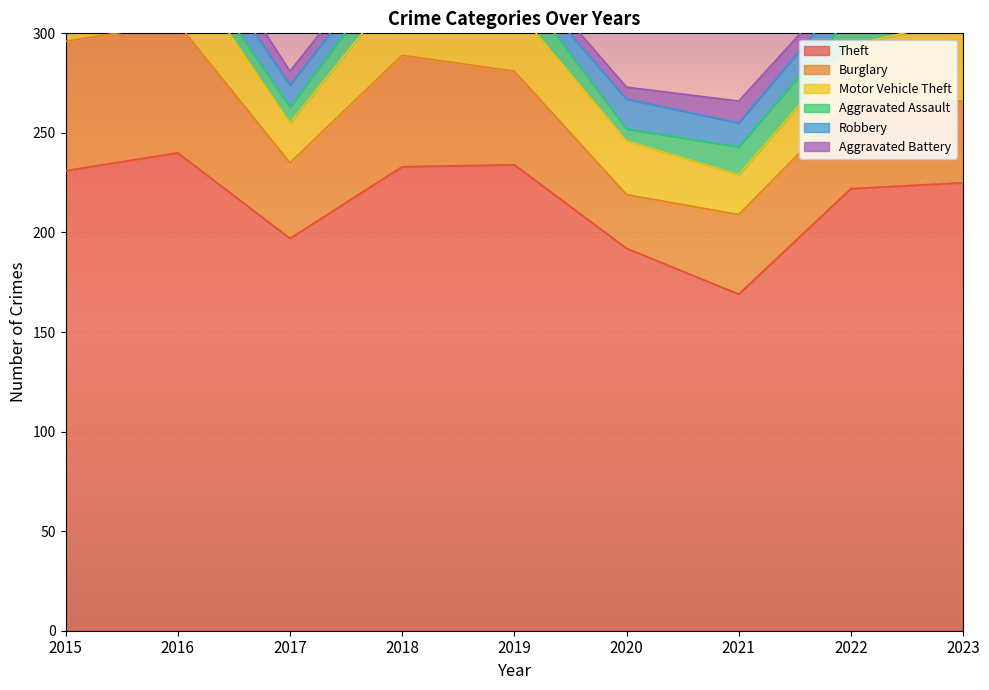

In Theft, how many points are higher than both neighbors (excluding endpoints)?

2